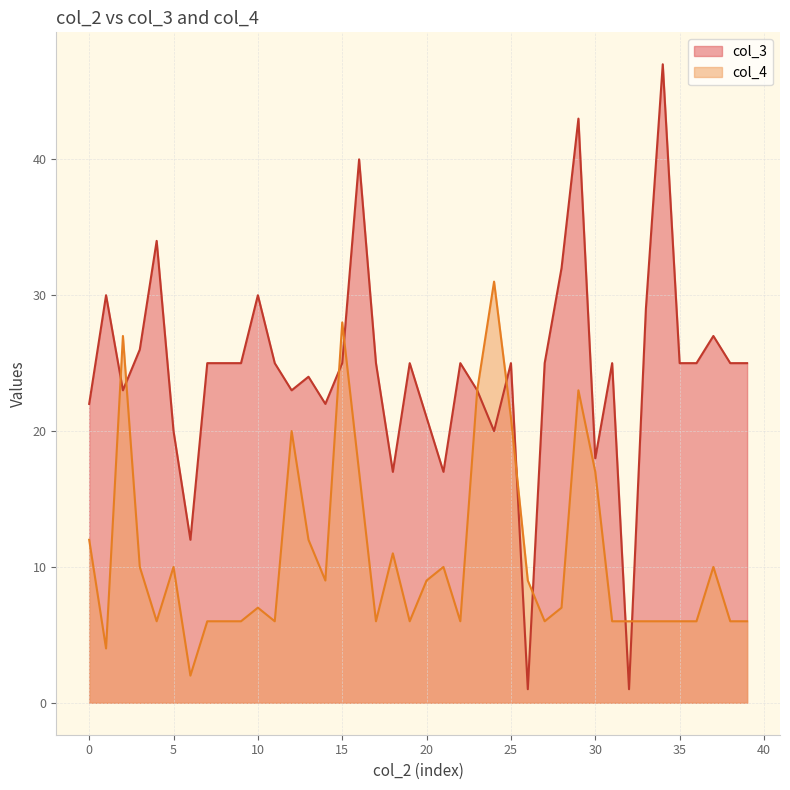

What is the average value of the col_3 series?

24